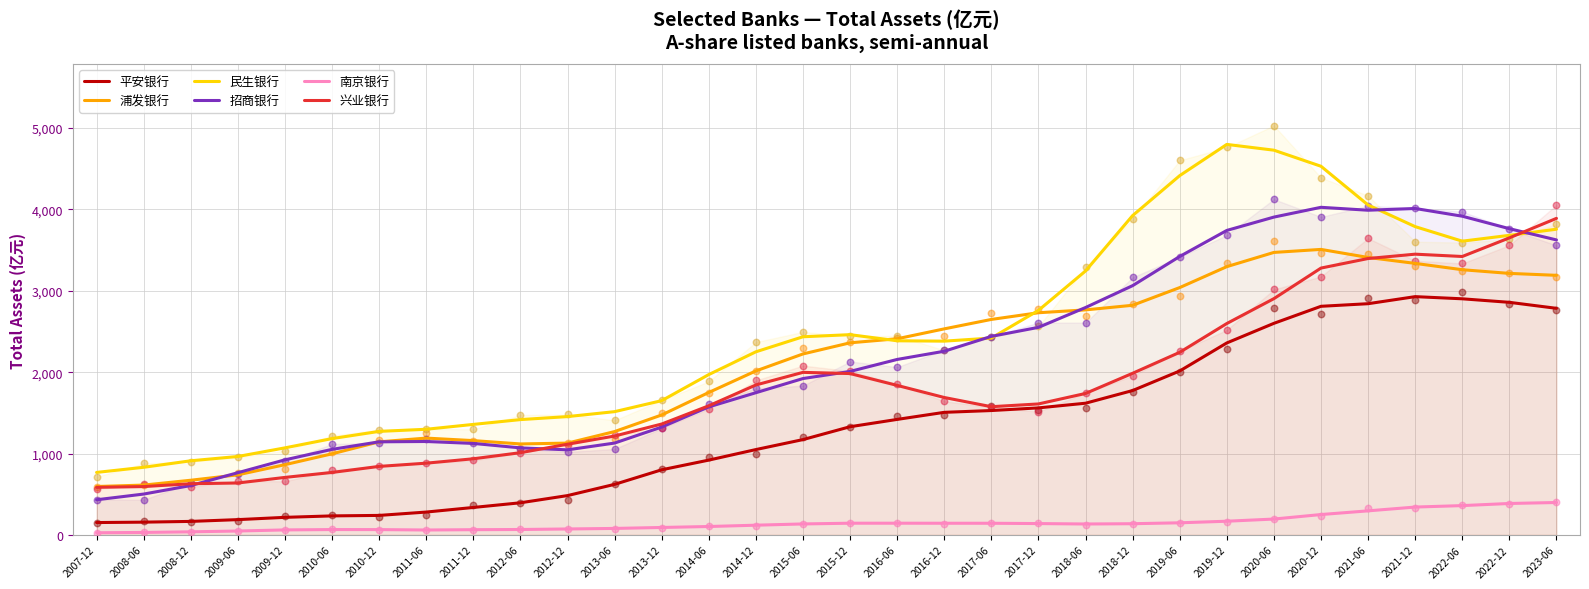

At how many categories does at least one series exceed 3590?

10